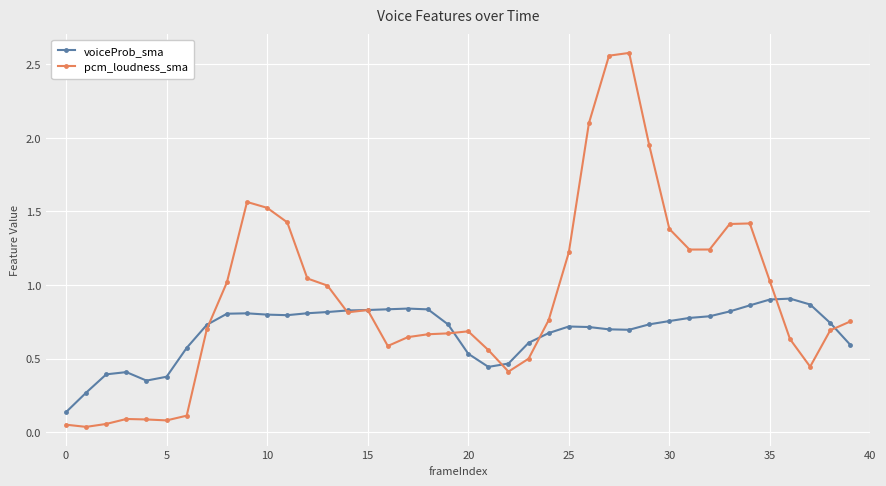

Which series has the largest total across all categories?

pcm_loudness_sma